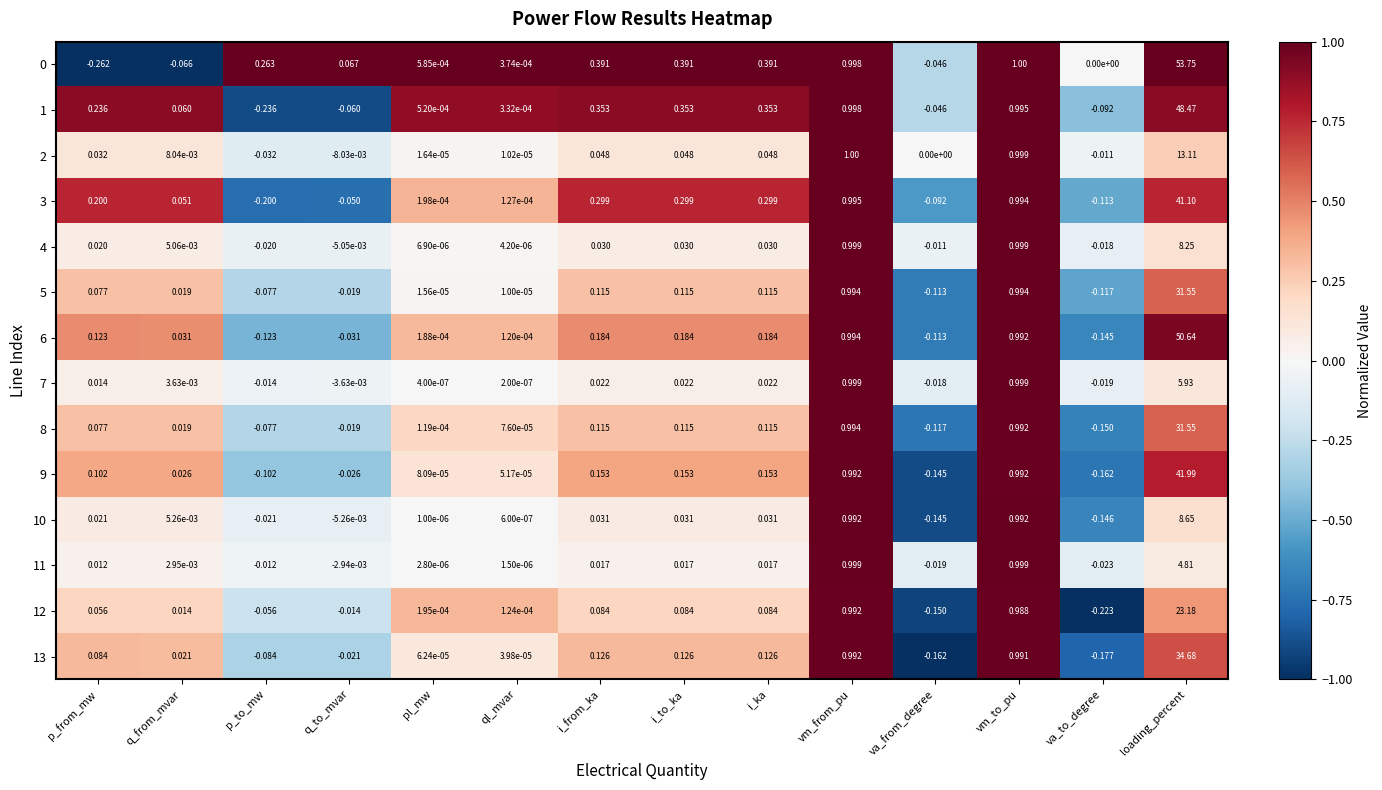

At which label does 6 first exceed 0?

p_from_mw